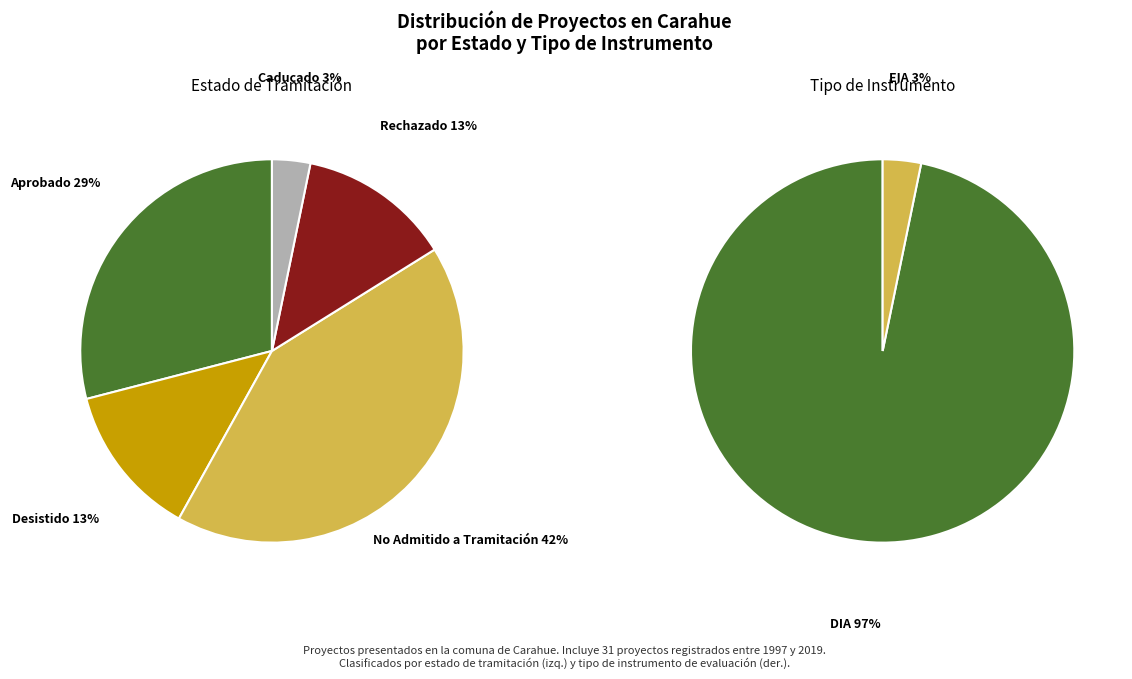

To the nearest percent, what portion does No Admitido a Tramitación represent?

42%